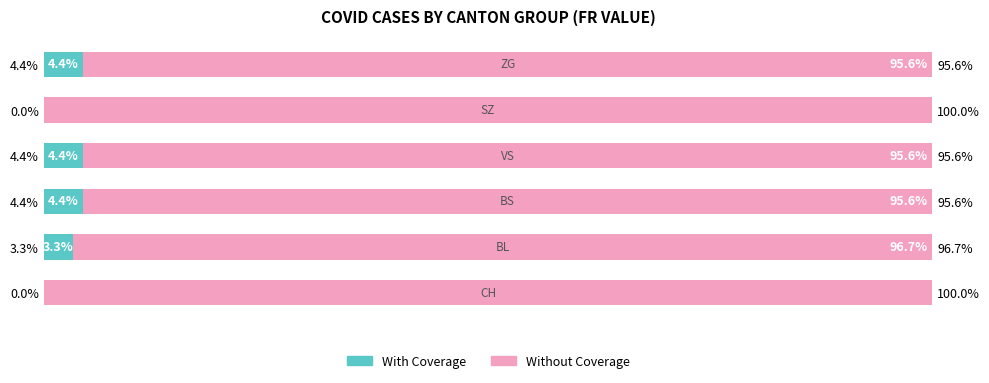

What value does the With Coverage series have at 4.4%?

4.4